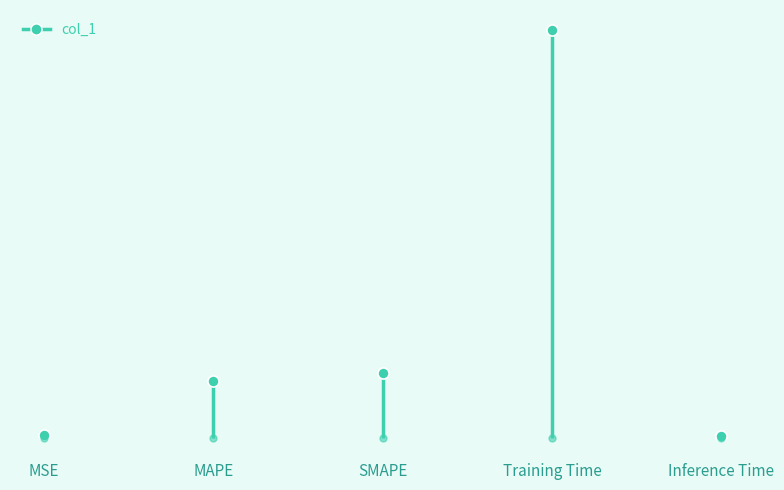

How many distinct data groups are displayed?

1